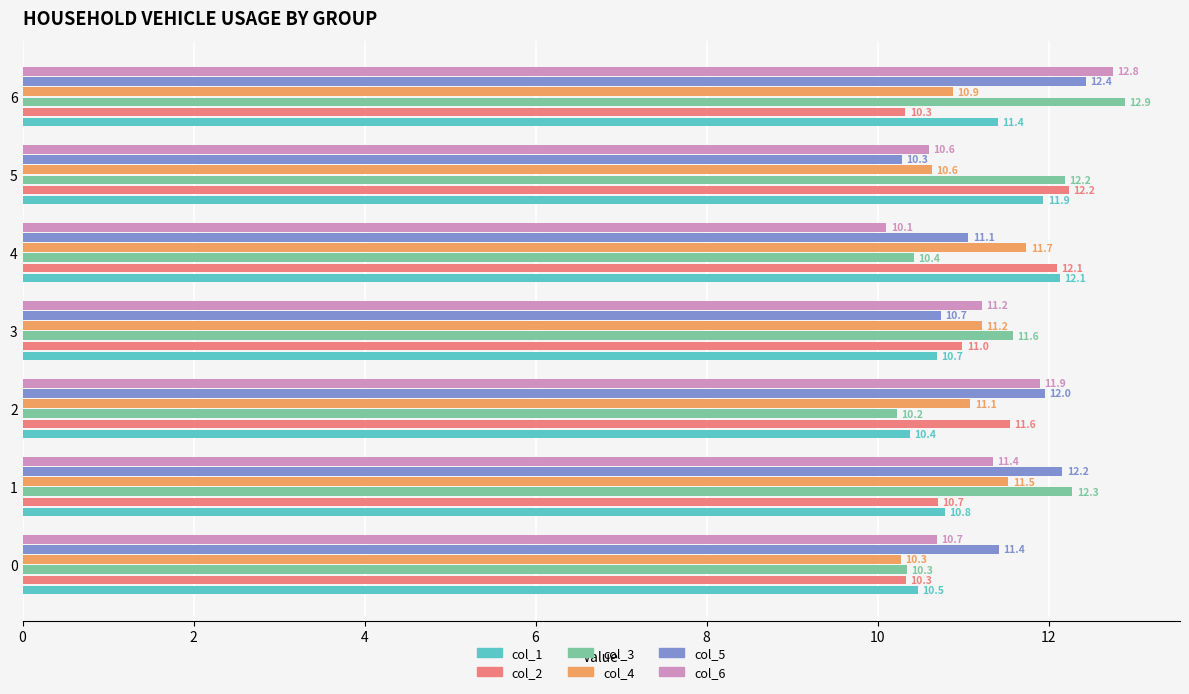

Is it true that col_1 equals 17.6 at 0?

False